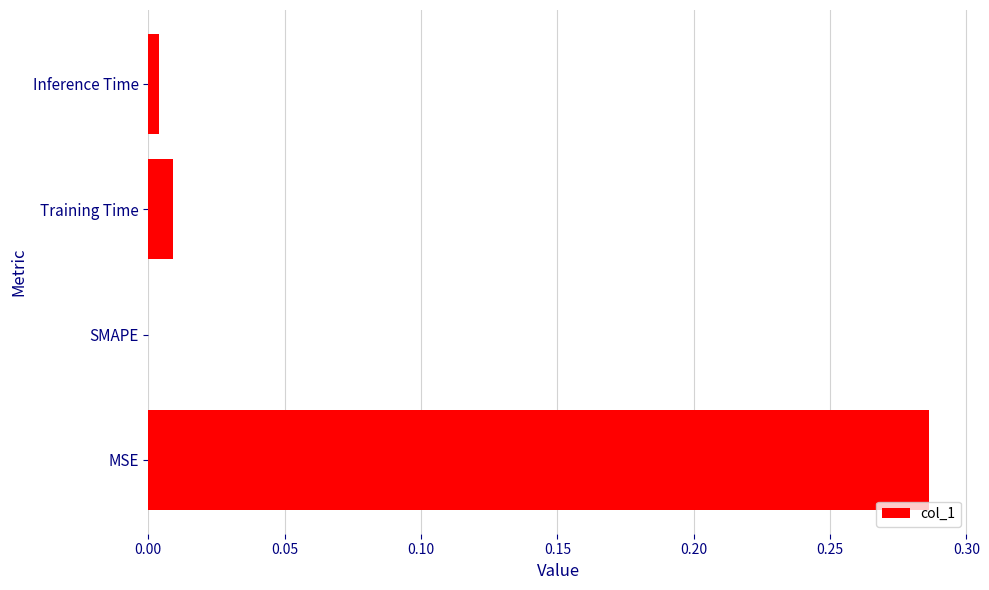

Between SMAPE and MSE, which is larger?

MSE